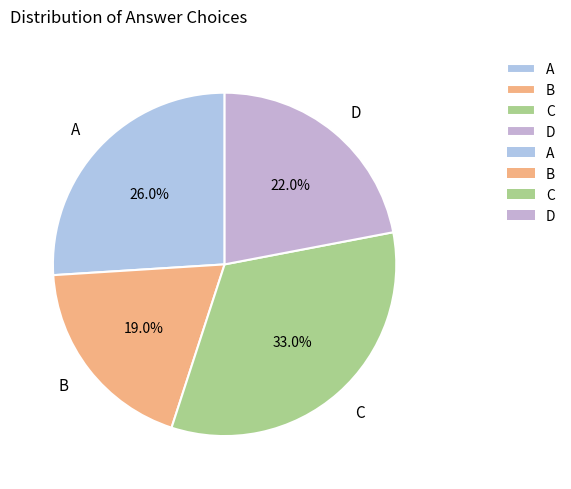

The A slice represents 17% of the pie. True or false?

False